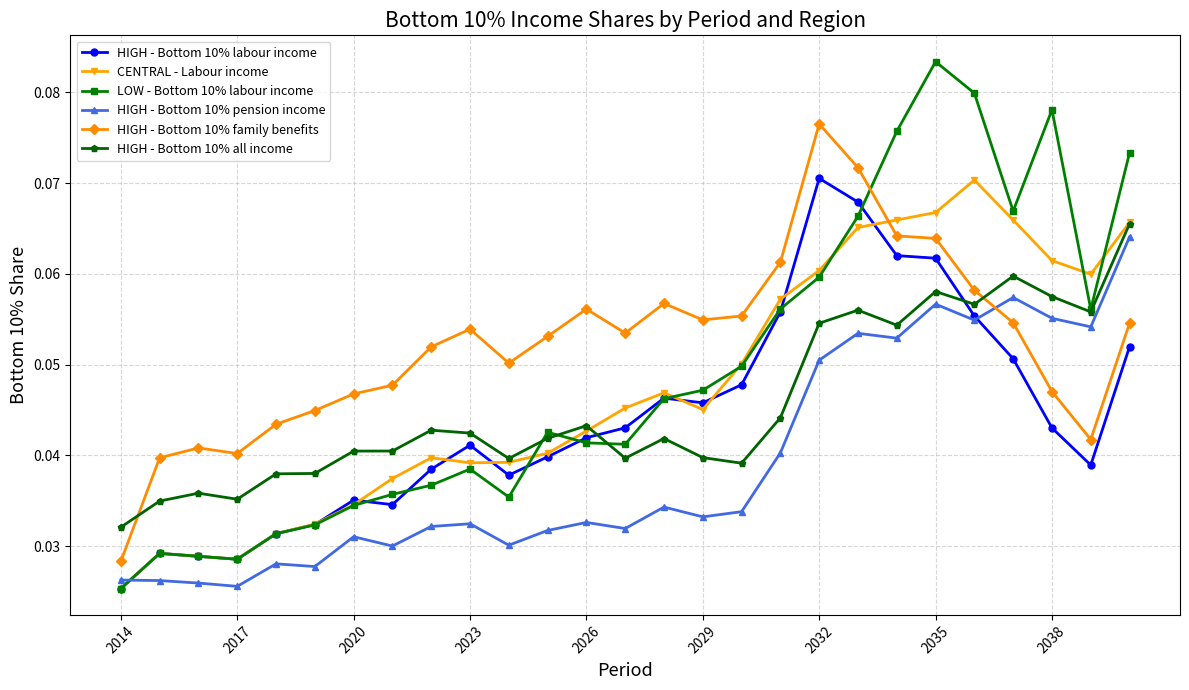

Which series has the widest spread of values?

LOW - Bottom 10% labour income